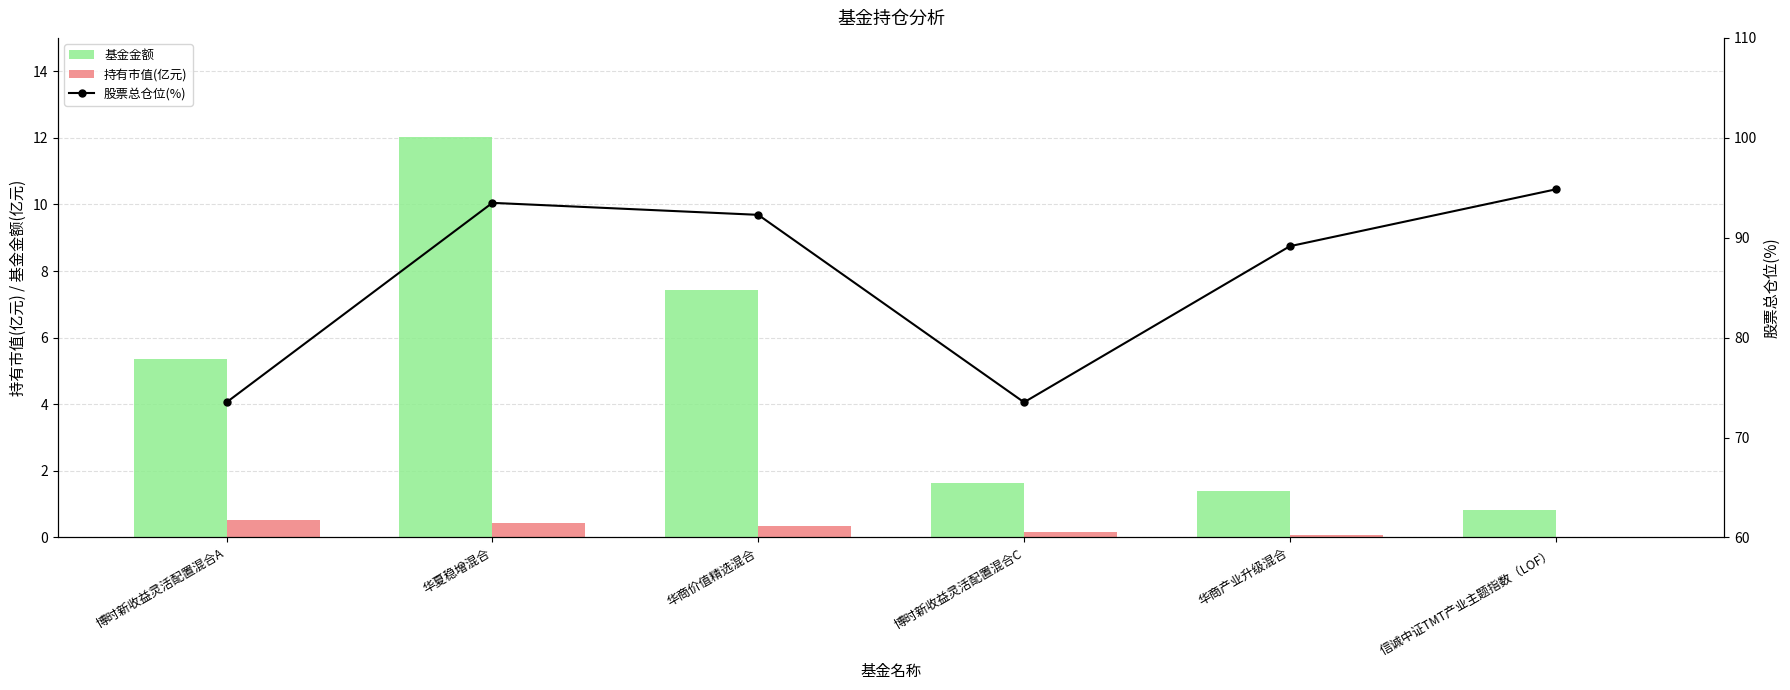

Which category has the highest value across all series?

信诚中证TMT产业主题指数（LOF）